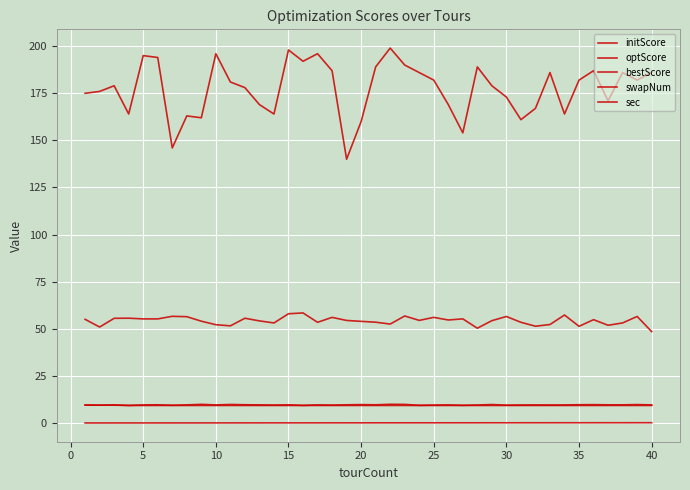

True or false: swapNum and sec cross at least once.

False